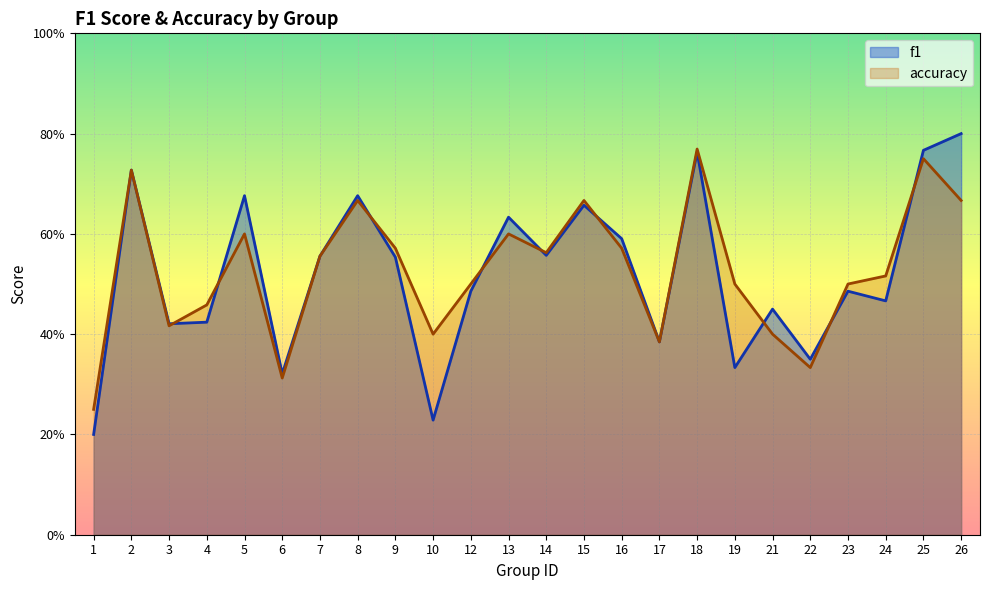

How many interior local valleys does the f1 series have?

8